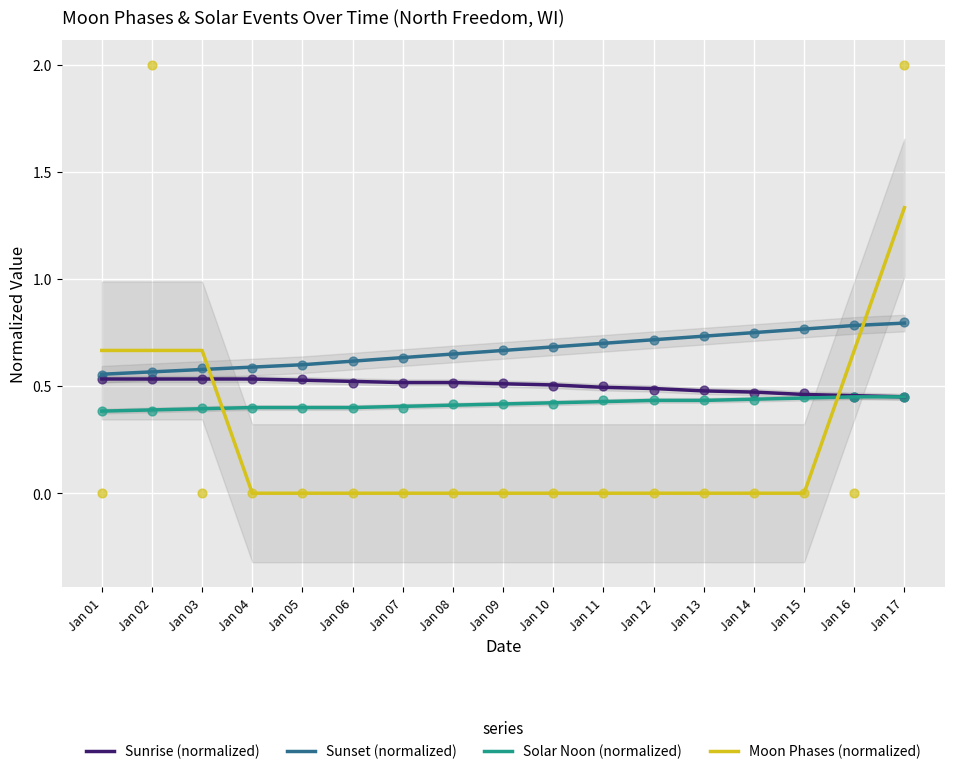

Which series reaches the minimum Y coordinate?

Moon Phases (normalized)